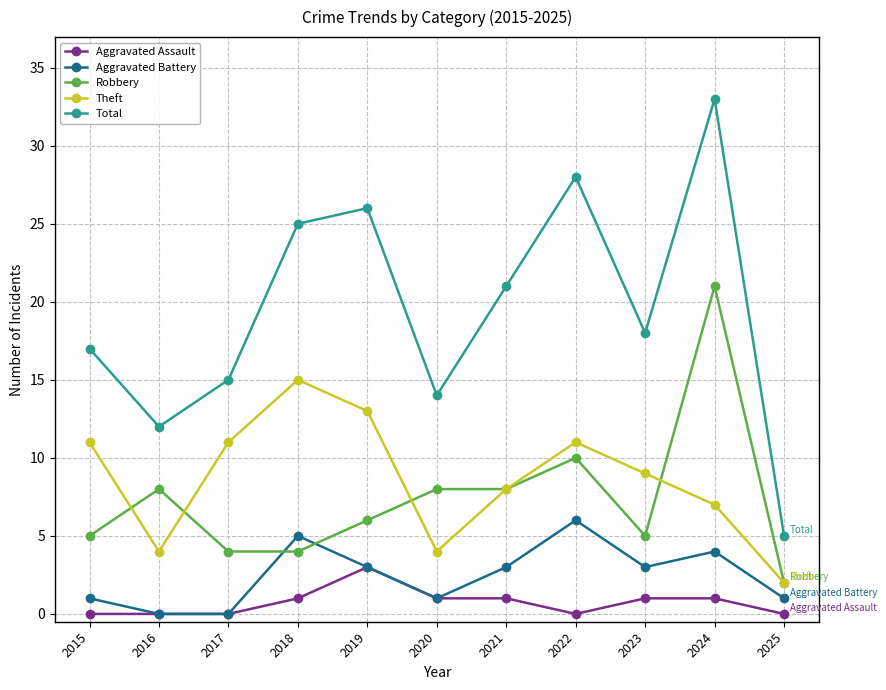

What is the average value of the Robbery series?

7